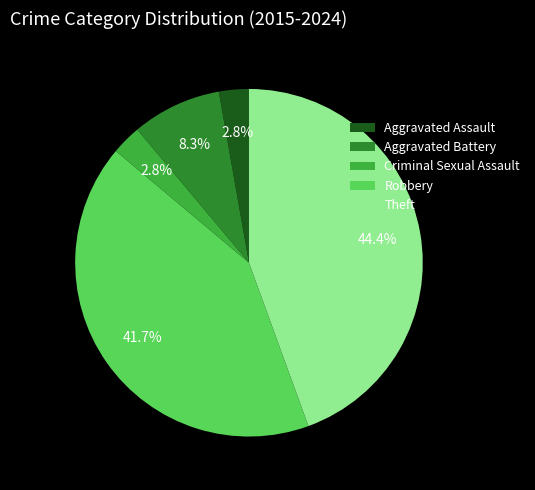

To the nearest percent, what is the average slice percentage?

20%